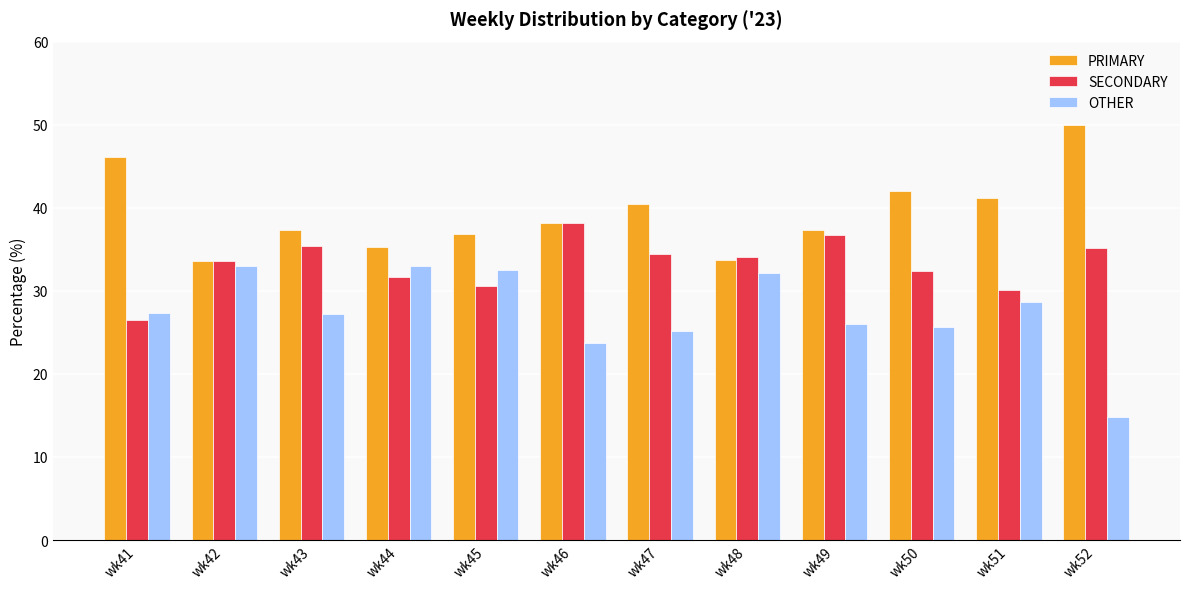

What is the difference between the highest and lowest values at wk51?

12.6